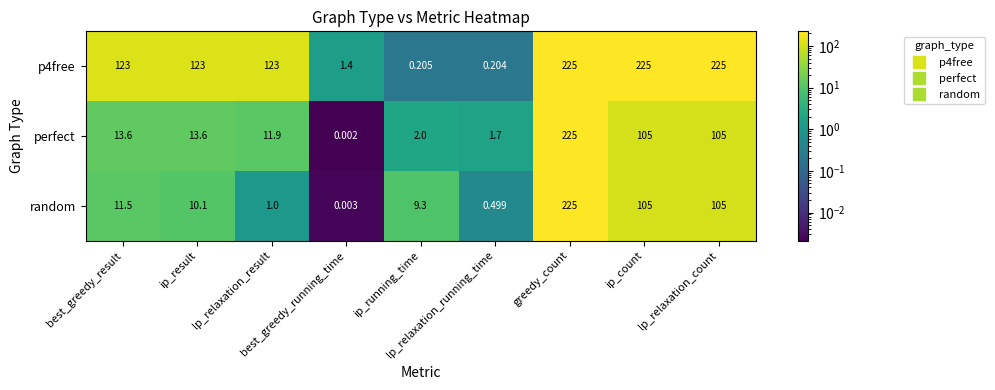

Which series has the largest range (max minus min)?

perfect